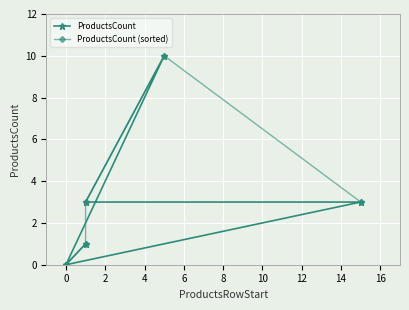

Reading left to right, extract all data points from this chart.

ProductsCount: 1	0	10	3	3	0	0
ProductsCount (sorted): 0	0	0	1	3	10	3